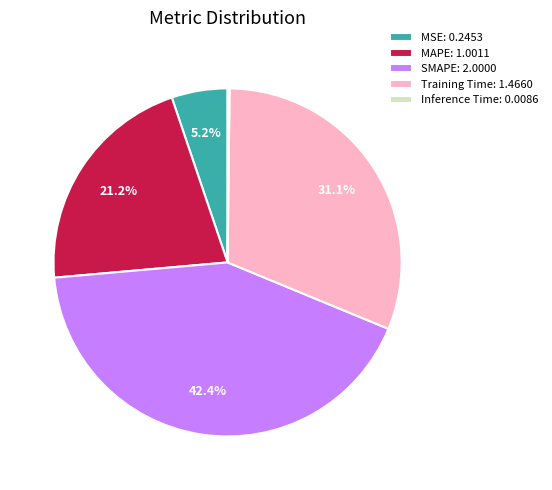

Does any single category account for the majority?

No